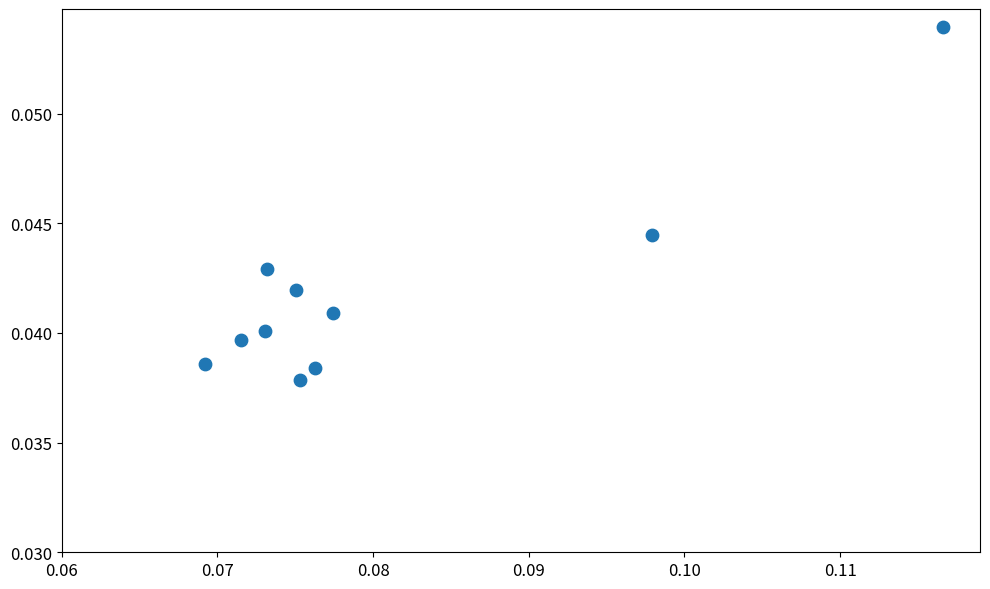

How many data points are displayed?

10